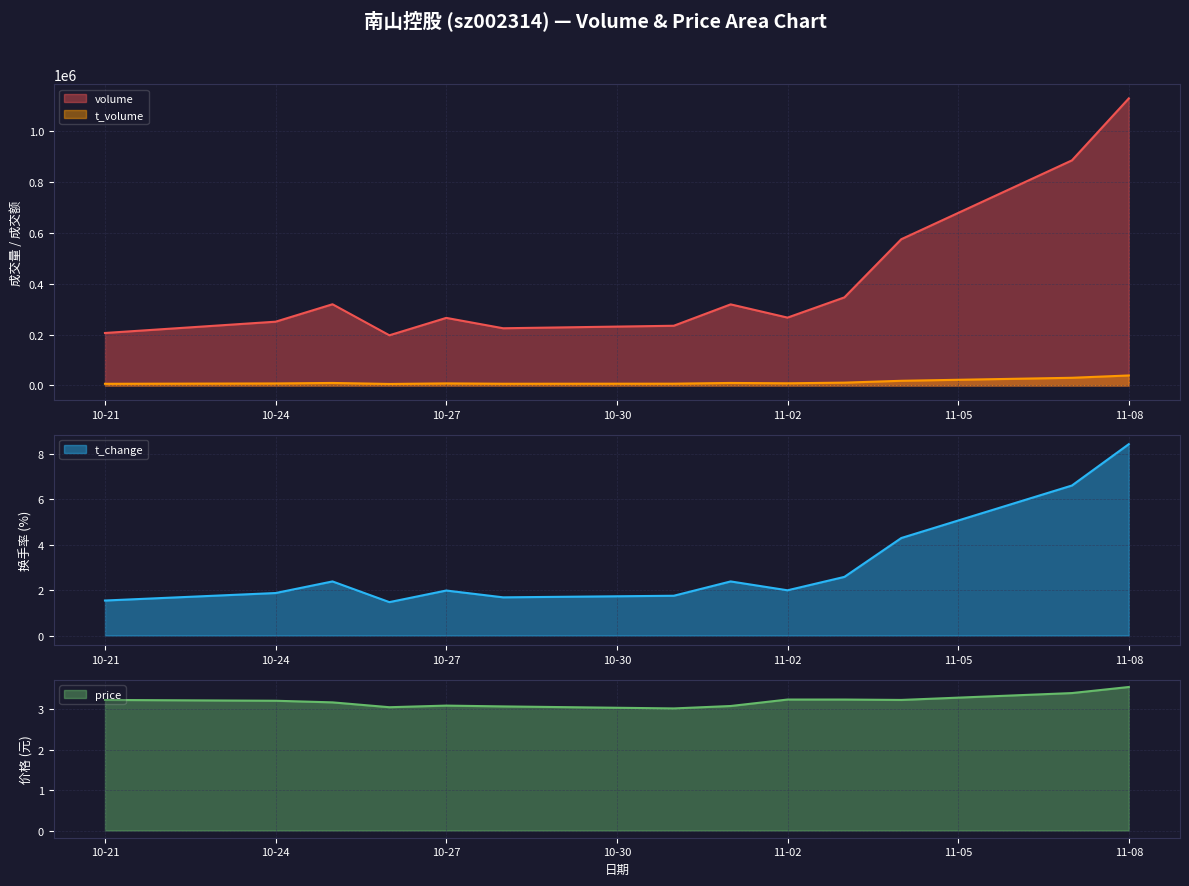

What is the sum of all t_volume values?

170539